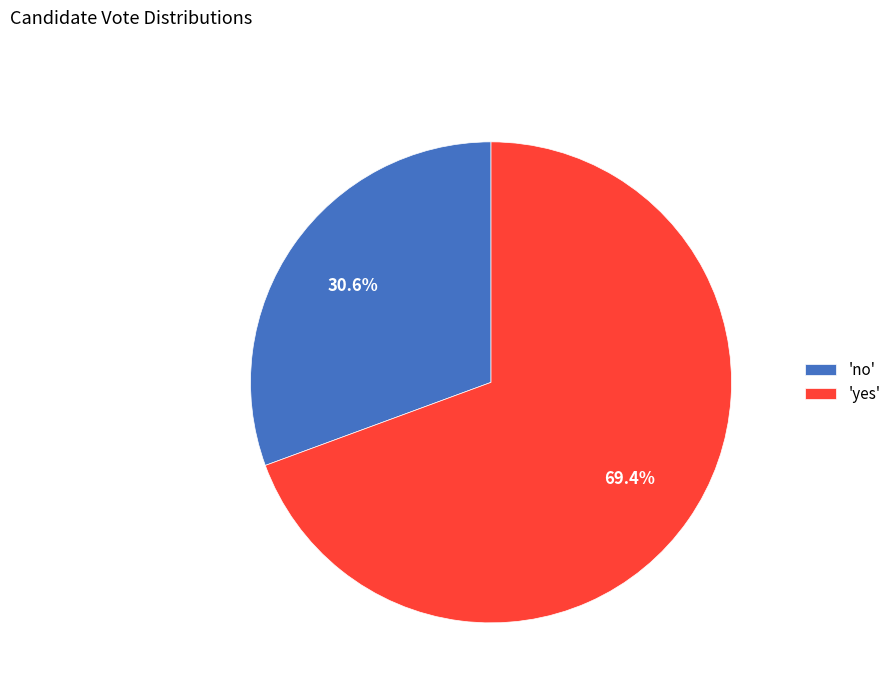

Approximately how many times larger is the value at 'yes' compared to 'no'?

2.3